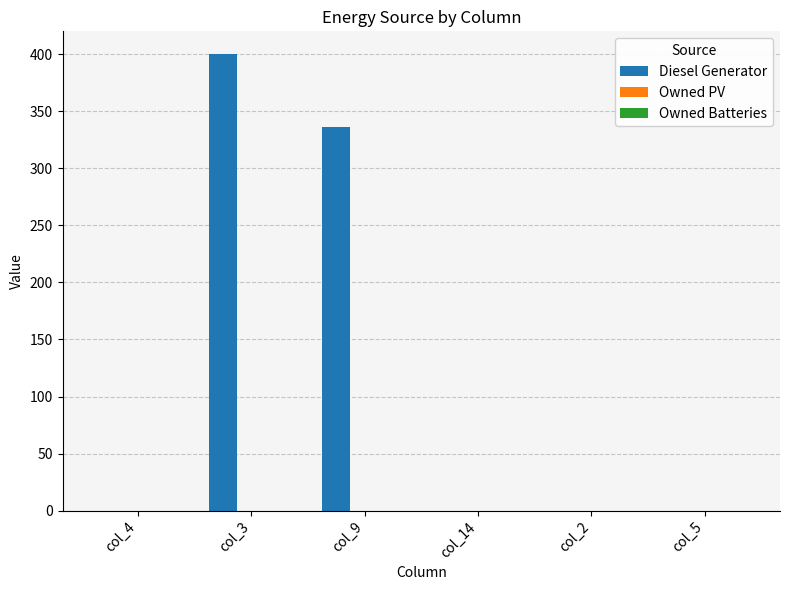

What is the change in value from col_3 to col_2?

-400